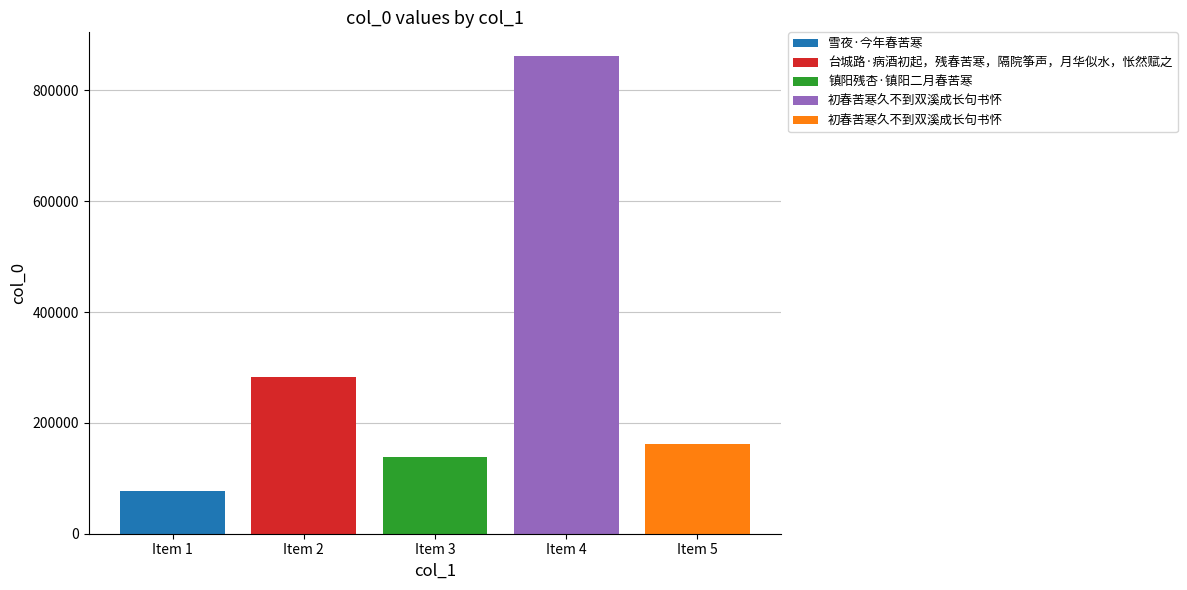

What is the approximate value at Item 2, to the nearest 50?

283600